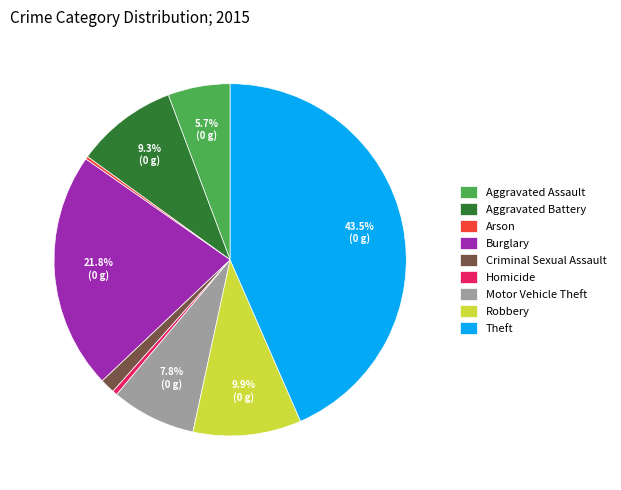

Does any single category account for the majority?

No